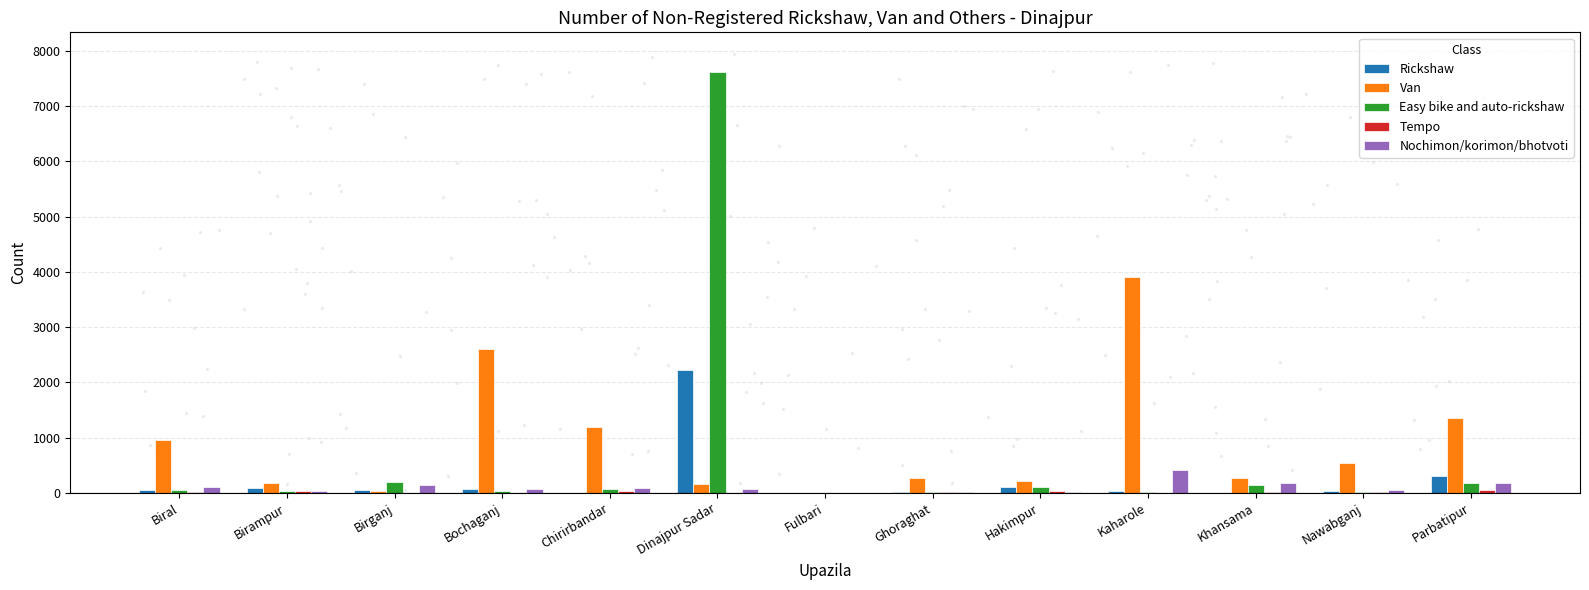

How many series are shown in this chart?

5